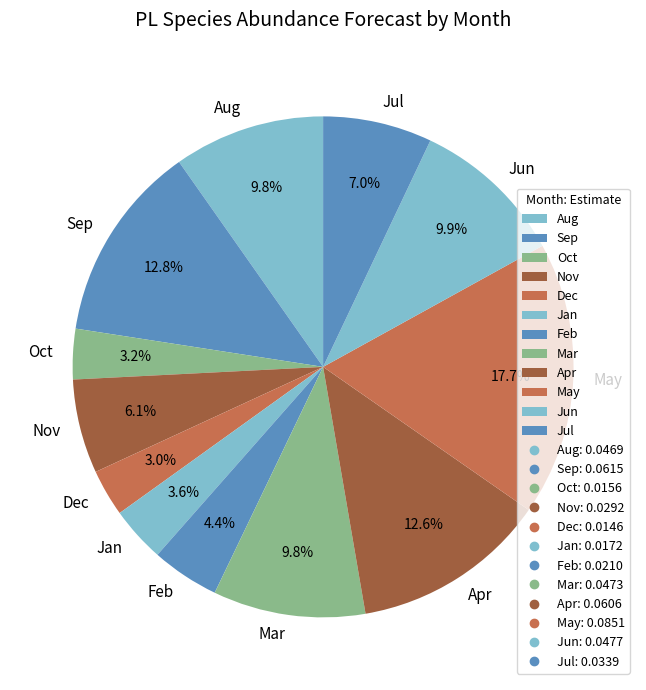

What is the total percentage of Jun and Aug?

19.7%